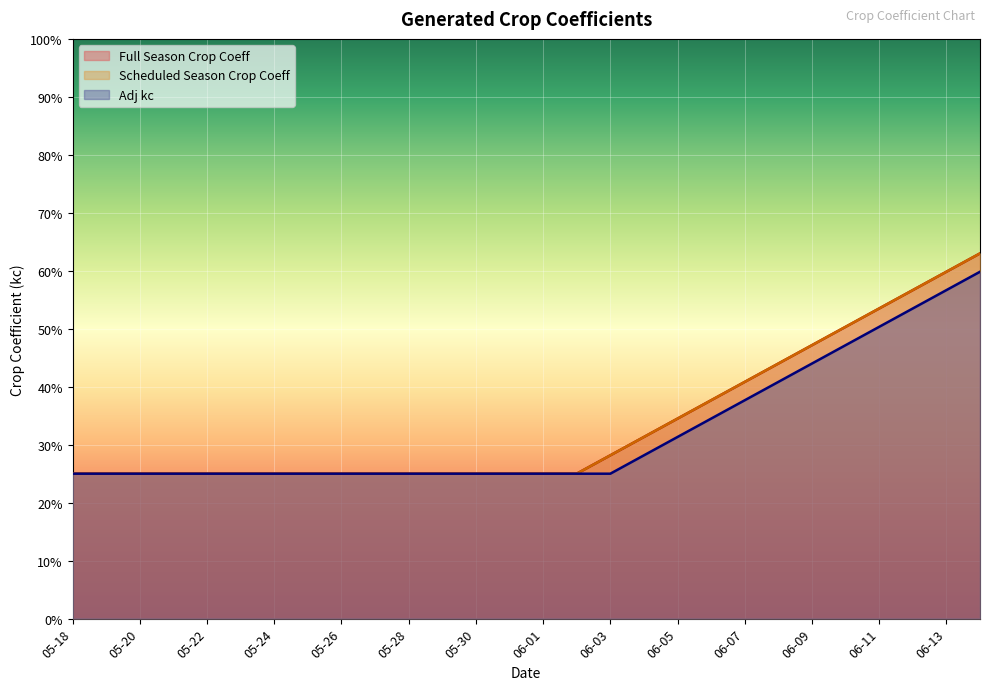

True or false: Full Season Crop Coeff has a value of 0.1 at 05-18.

False